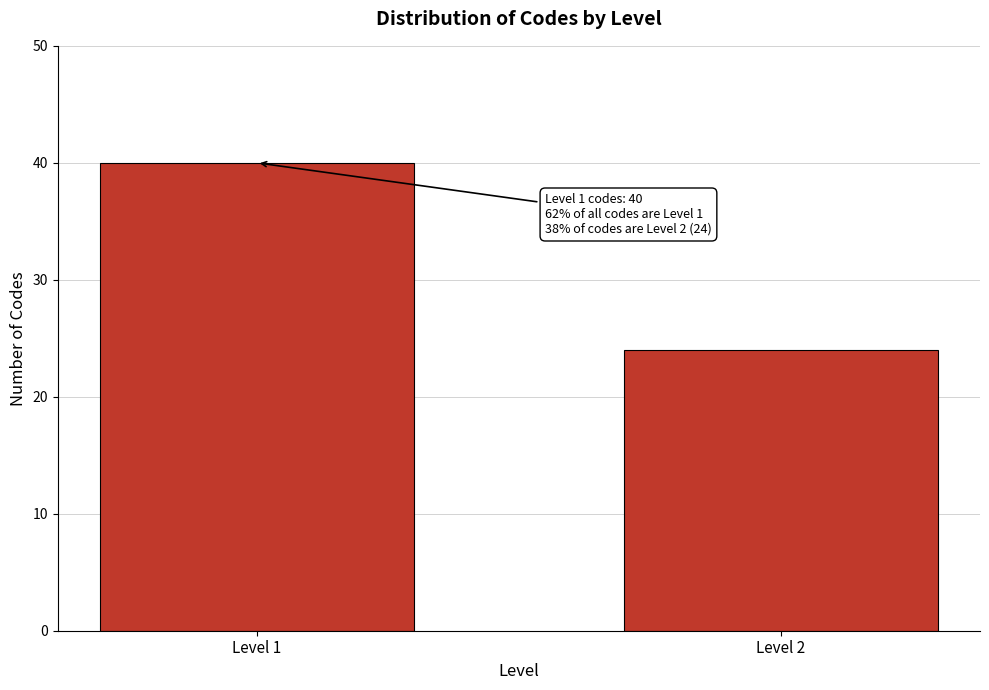

Reading left to right, transcribe all the data shown in this chart.

Level 1=40	Level 2=24